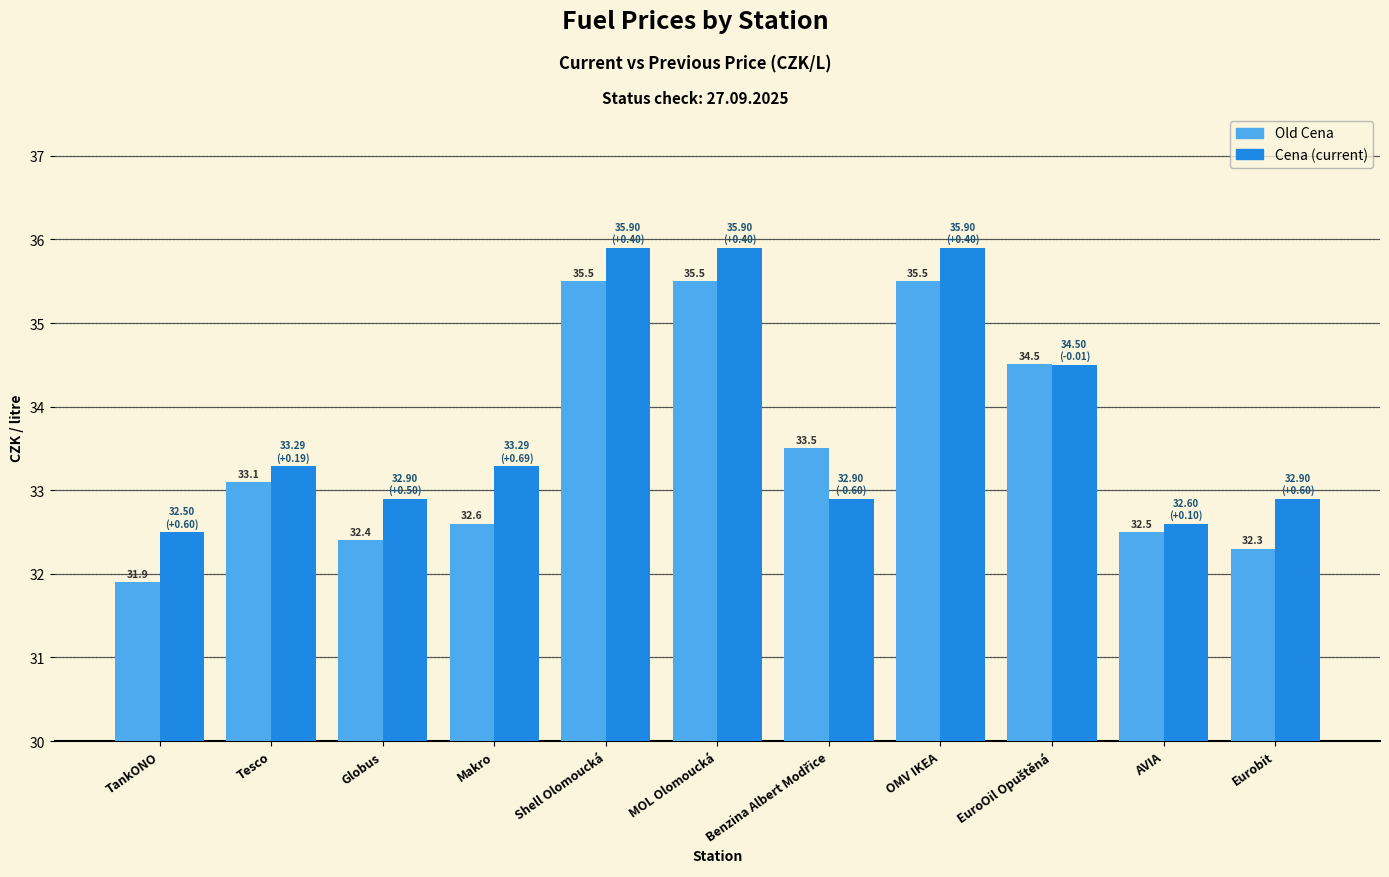

What is the total value across all series at AVIA?

65.1